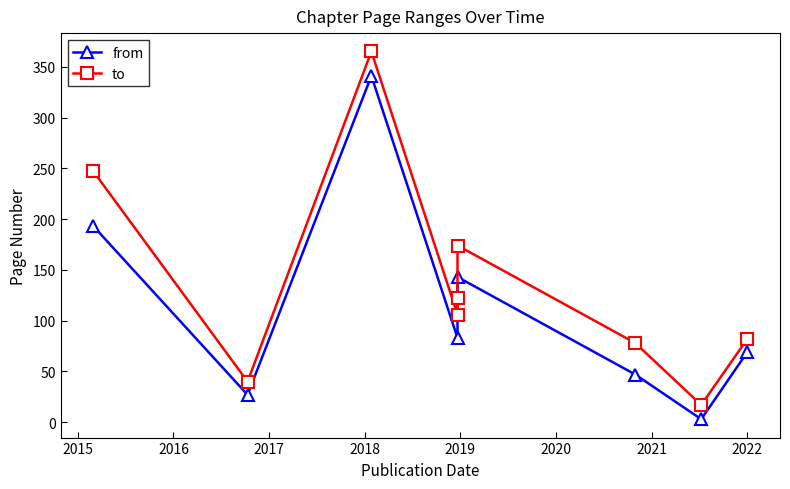

Is it true that from equals 32 at 2020?

False